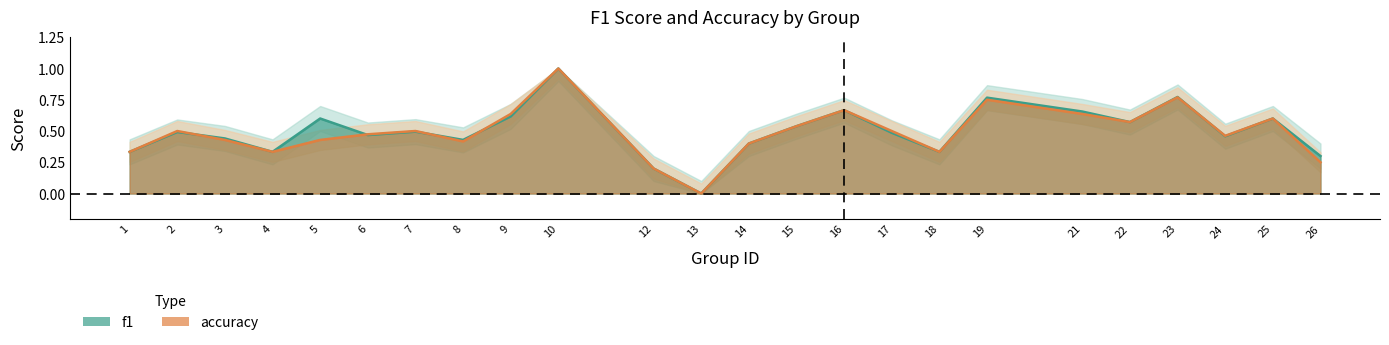

True or false: accuracy has a value of 0.2 at 12.

True